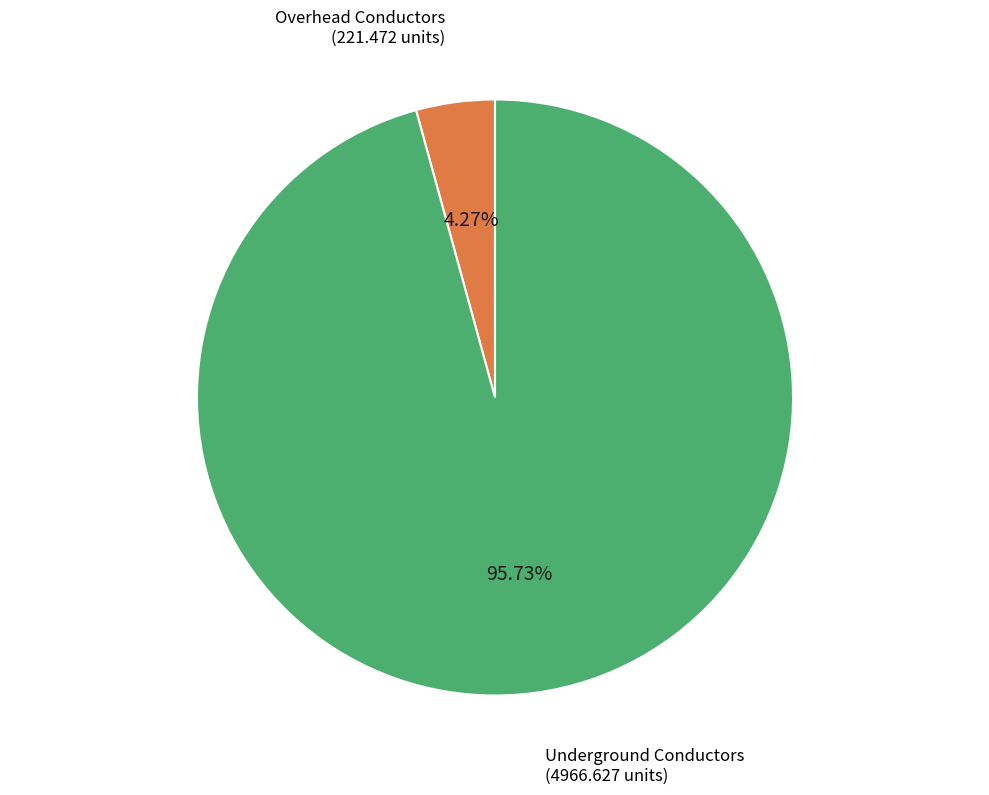

How many segments does this pie chart have?

2